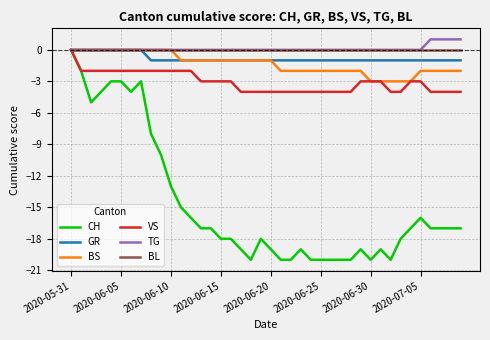

What is the minimum value for CH?

-20